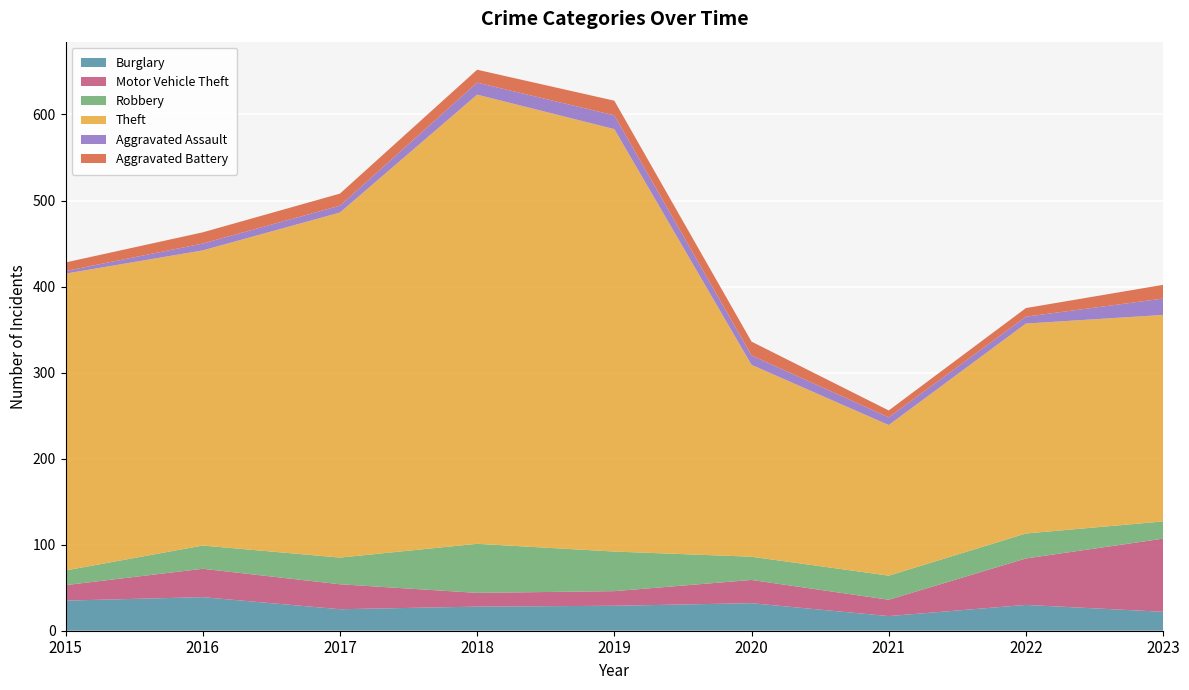

Reading right to left, transcribe all the data shown in this chart.

Burglary: 2023=22	2022=30	2021=17	2020=32	2019=29	2018=28	2017=25	2016=39	2015=35
Motor Vehicle Theft: 2023=85	2022=54	2021=19	2020=27	2019=17	2018=16	2017=29	2016=33	2015=18
Robbery: 2023=20	2022=29	2021=28	2020=27	2019=46	2018=57	2017=31	2016=27	2015=17
Theft: 2023=240	2022=244	2021=175	2020=223	2019=491	2018=522	2017=401	2016=343	2015=345
Aggravated Assault: 2023=19	2022=8	2021=9	2020=11	2019=16	2018=14	2017=8	2016=8	2015=3
Aggravated Battery: 2023=16	2022=10	2021=8	2020=16	2019=17	2018=15	2017=14	2016=13	2015=10